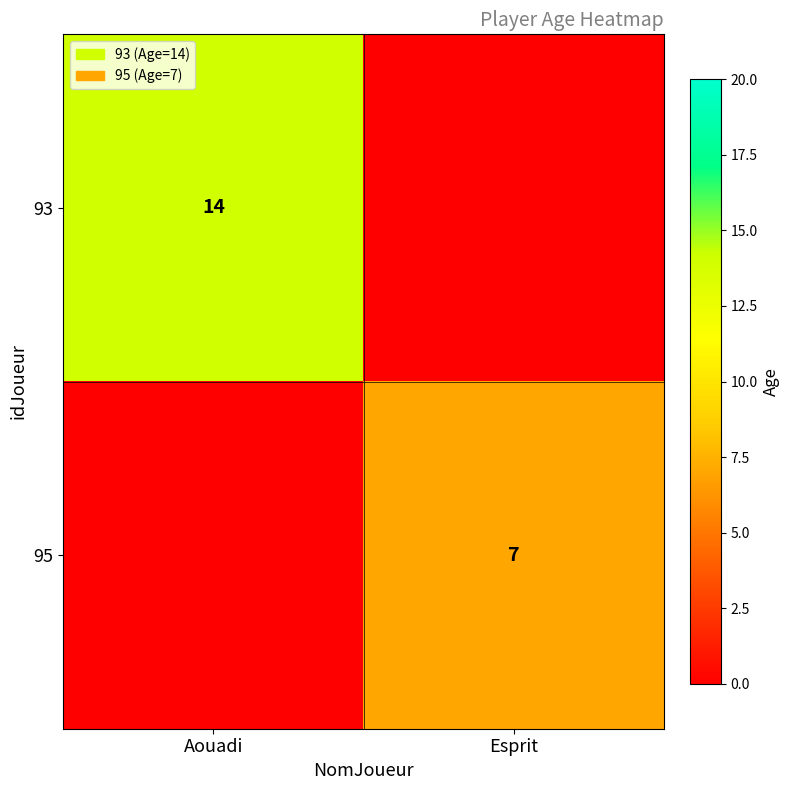

The value of 93 at Aouadi is 25. True or false?

False